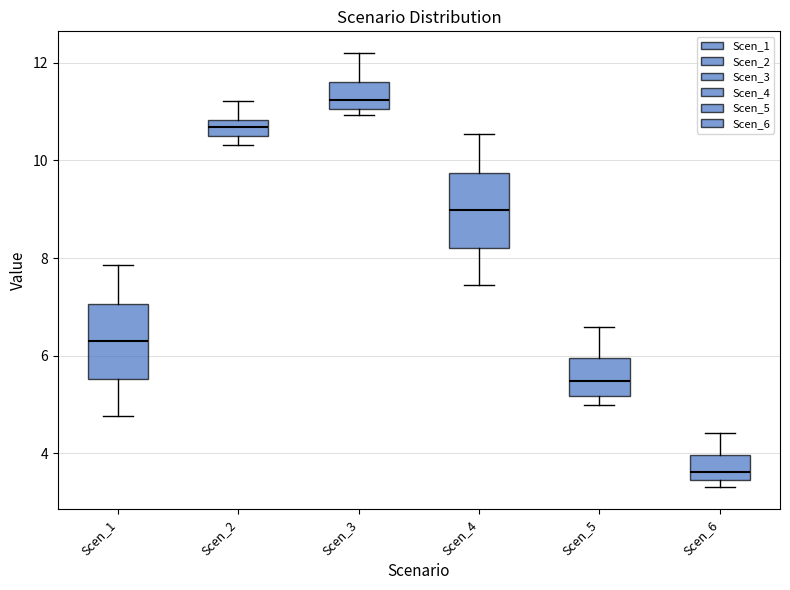

Reading left to right, transcribe this box plot: for each box, give where its median line is, the range the box spans, and where its two whiskers end, as read against the y-axis. The values are not printed on the chart, so give them approximately, as read against the axis.

Scen_1: median 6.2, box 5.6 to 7.0, whiskers 4.8 to 7.8
Scen_2: median 10.6, box 10.4 to 10.8, whiskers 10.4 (below the box's lower edge) to 11.2
Scen_3: median 11.2, box 11.0 to 11.6, whiskers 11.0 (just below the box's lower edge) to 12.2
Scen_4: median 9.0, box 8.2 to 9.8, whiskers 7.4 to 10.6
Scen_5: median 5.4, box 5.2 to 6.0, whiskers 5.0 to 6.6
Scen_6: median 3.6, box 3.4 to 4.0, whiskers 3.4 (just below the box's lower edge) to 4.4